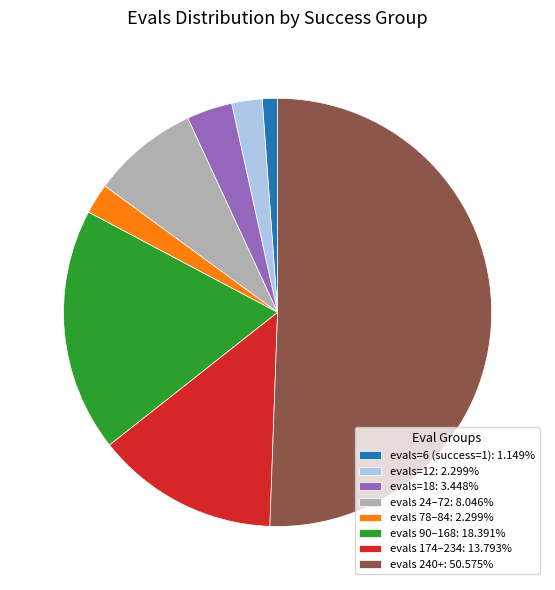

Count the number of slices in the pie.

8